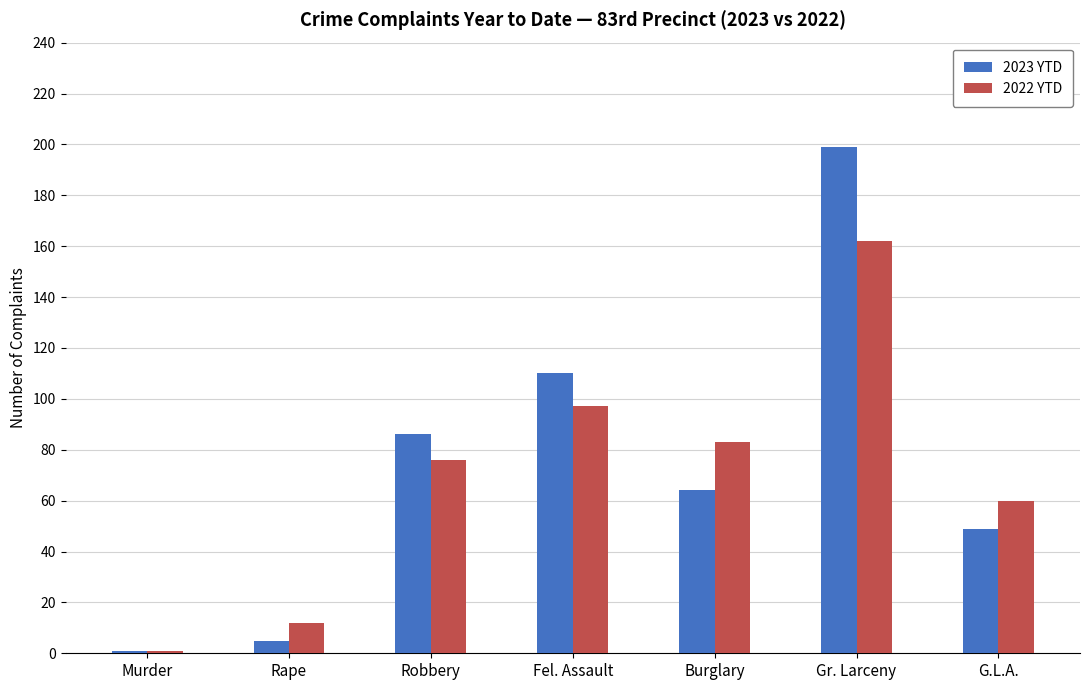

What is the label of the 7th bar from the left?

G.L.A.